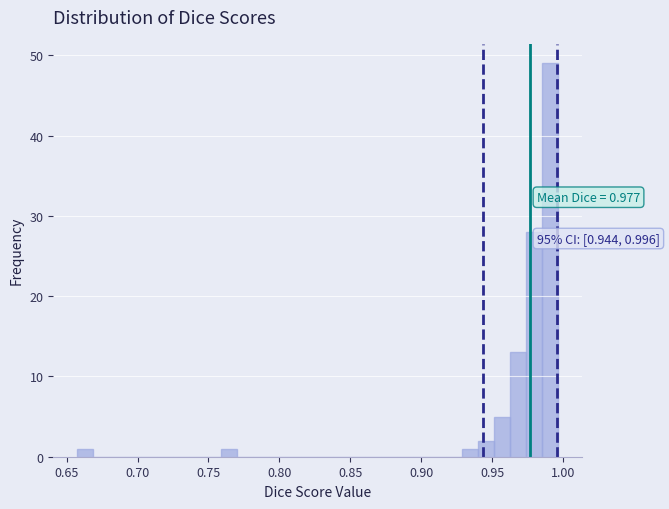

Read against the x-axis, roughly where is the centre of the tallest bar?

0.990